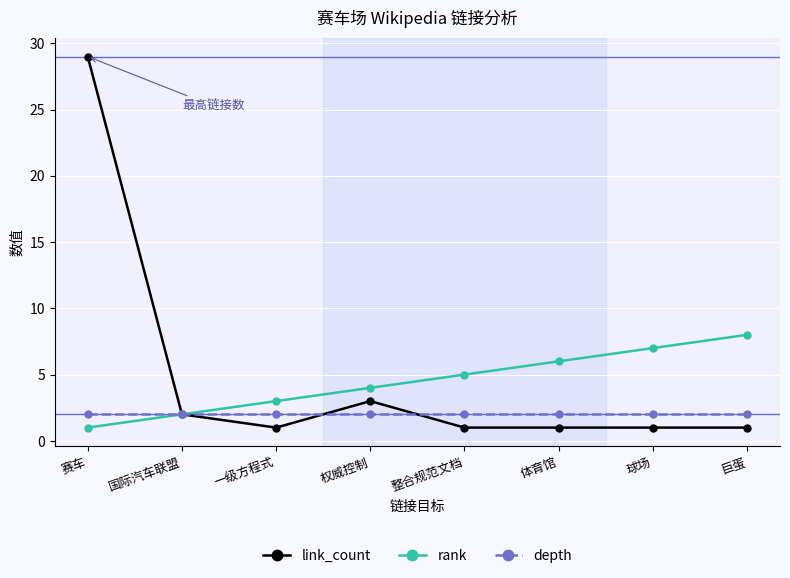

Count the rank values in the range 3 to 7.

5